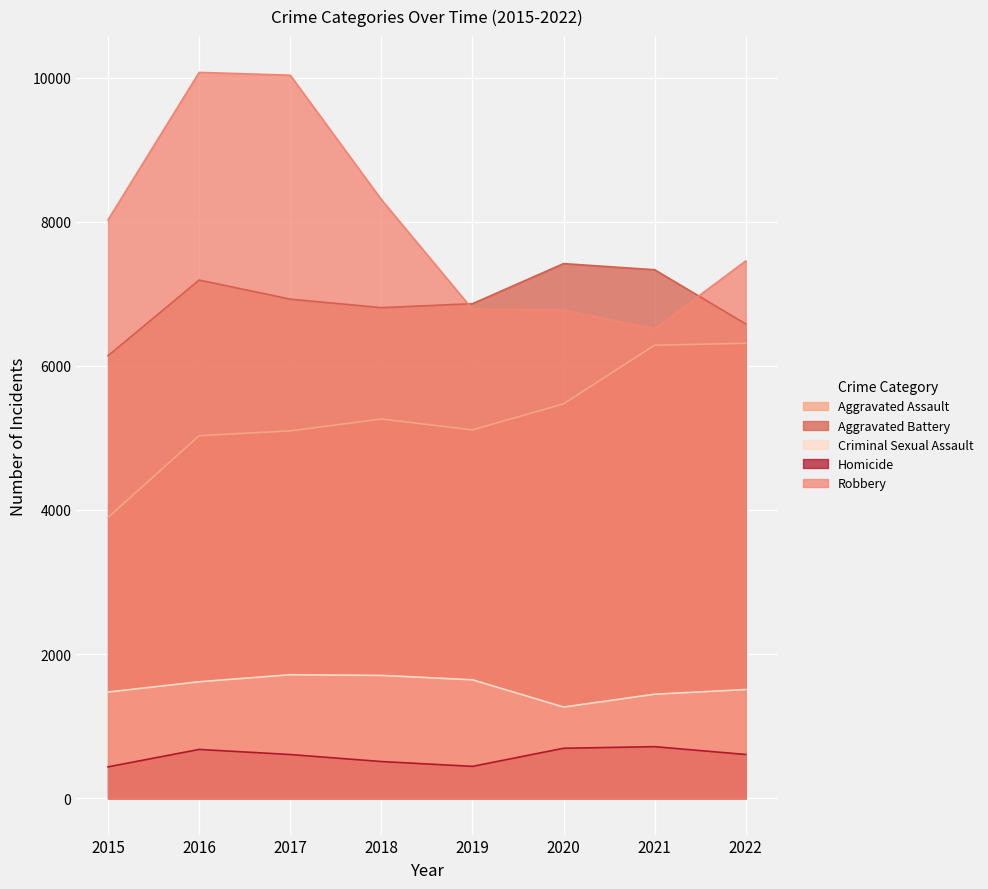

The Aggravated Assault series shows 5111 at 2019. True or false?

True